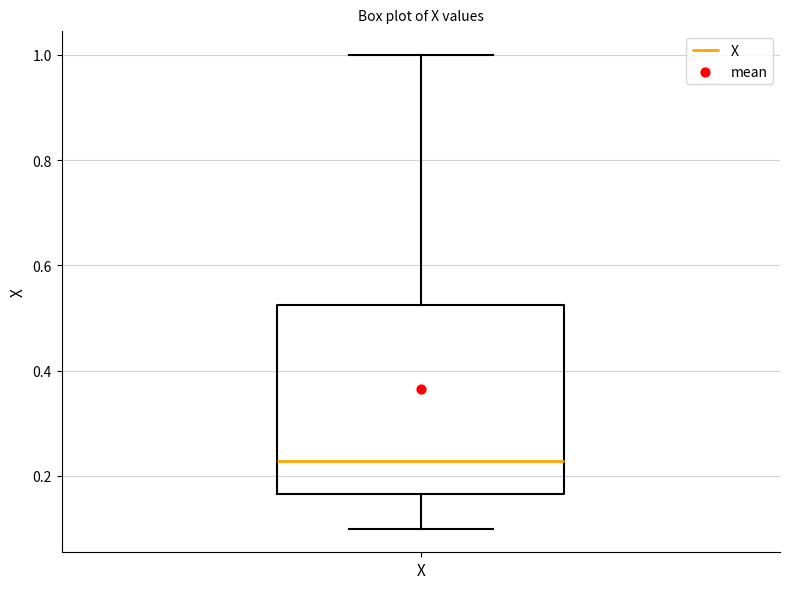

Where is the upper edge of the box for X on the y-axis? The values are not printed on the chart, so give them approximately, as read against the axis.

0.52